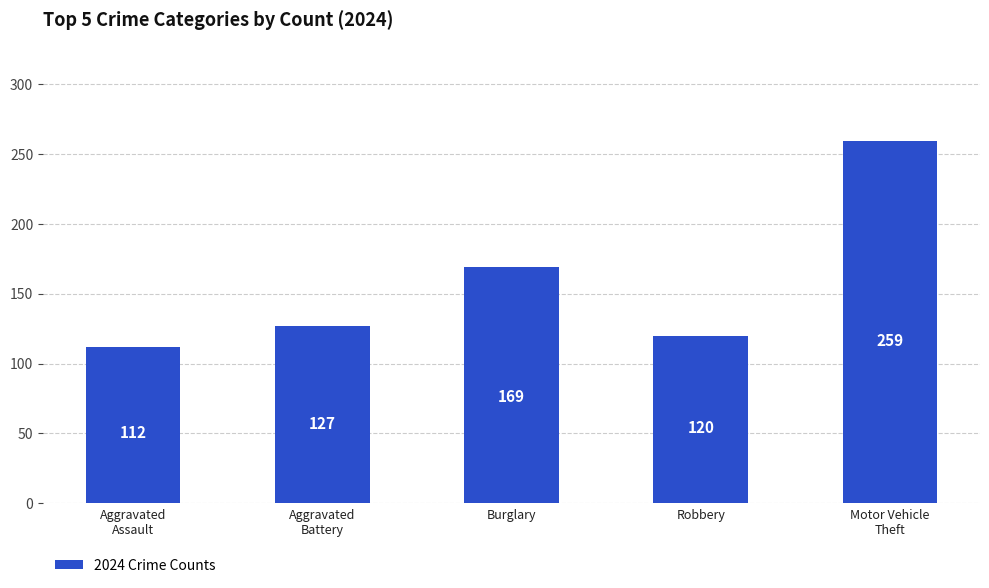

Read the value at Robbery.

120